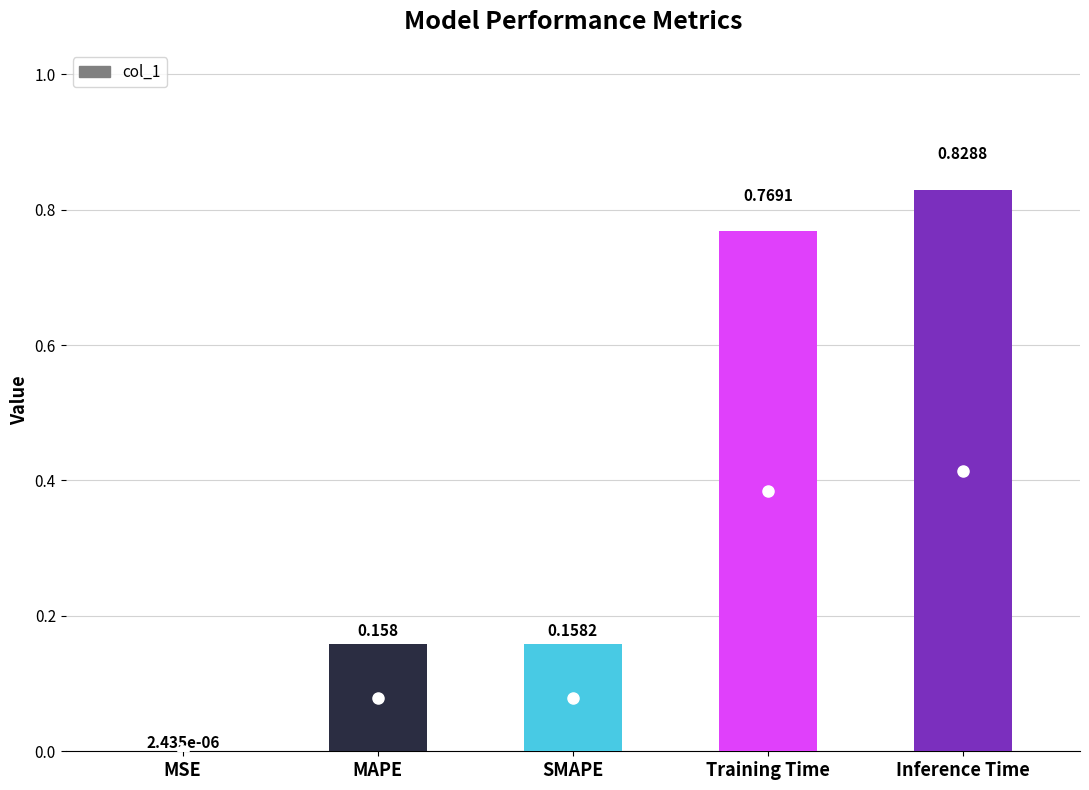

Between SMAPE and MSE, which is larger?

SMAPE